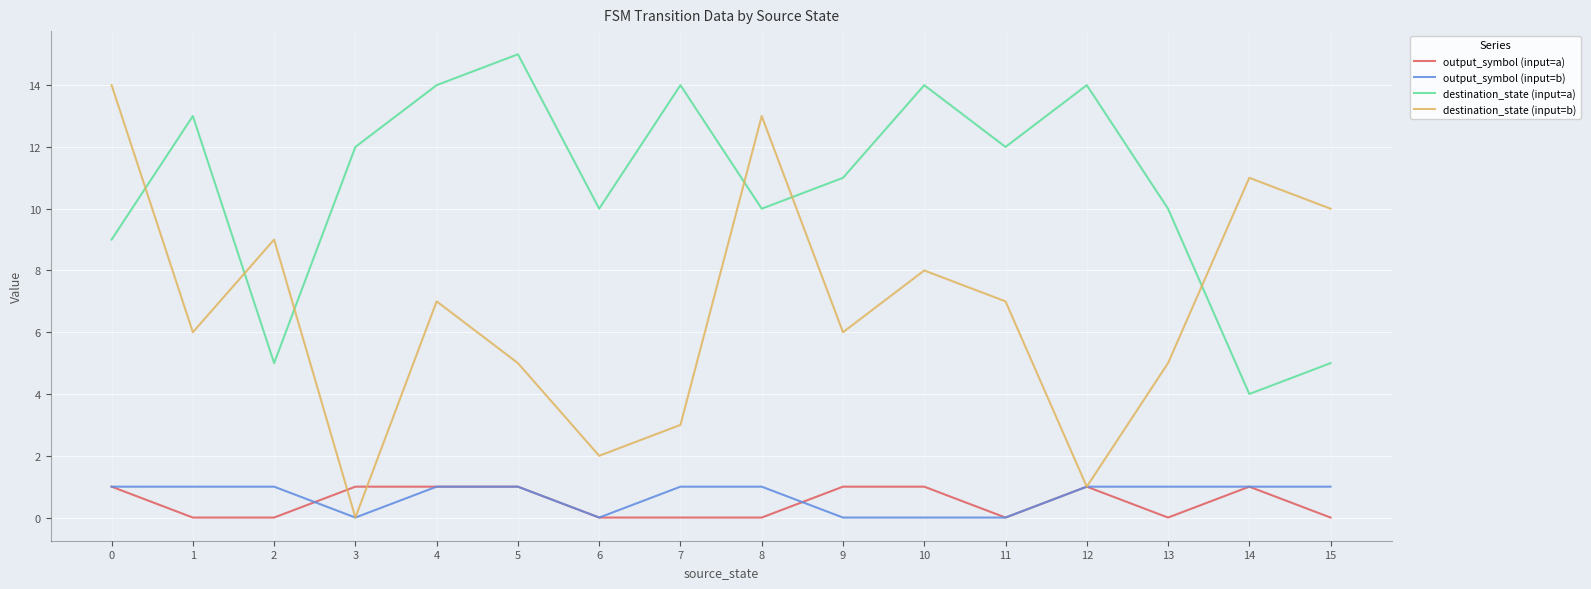

Between 2 and 5, which series saw the biggest shift?

destination_state (input=a)